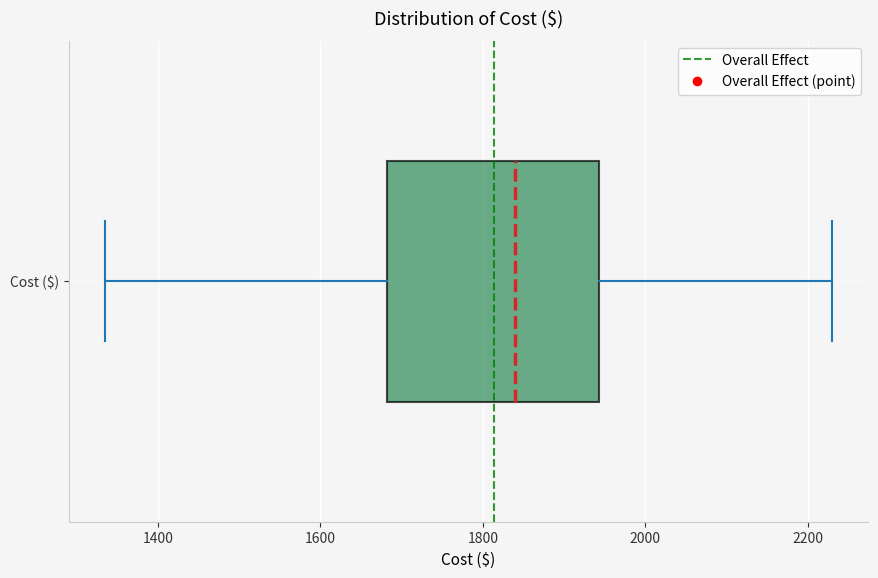

Where is the left edge of the box for Cost ($) on the x-axis? The values are not printed on the chart, so give them approximately, as read against the axis.

1680